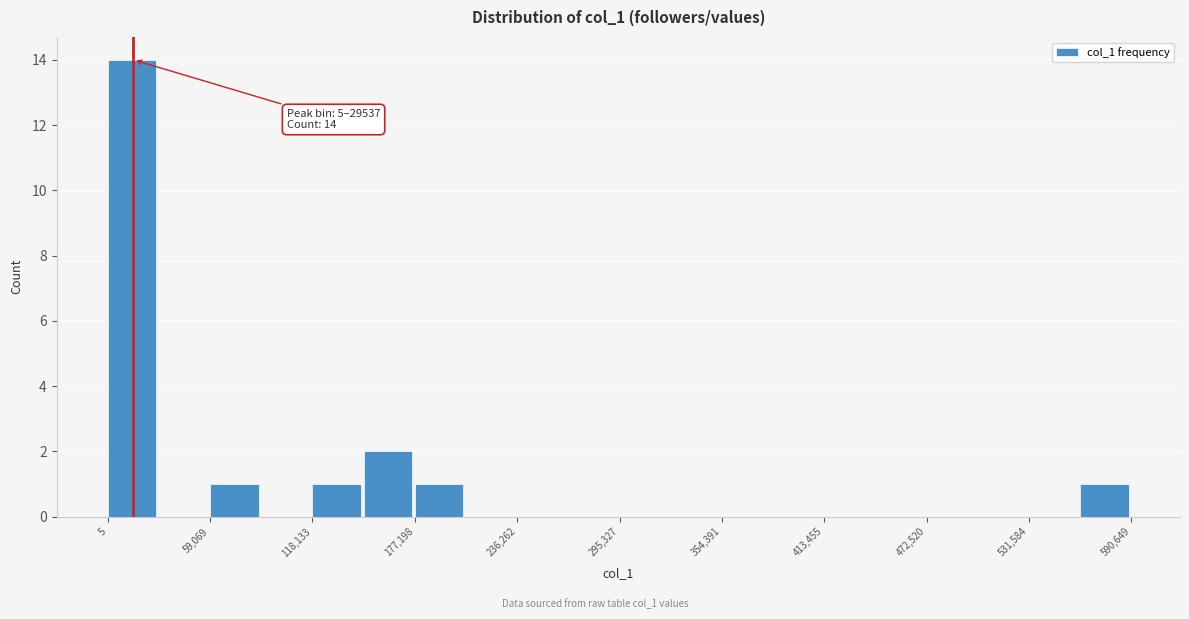

Read against the x-axis, roughly where is the centre of the tallest bar?

10000